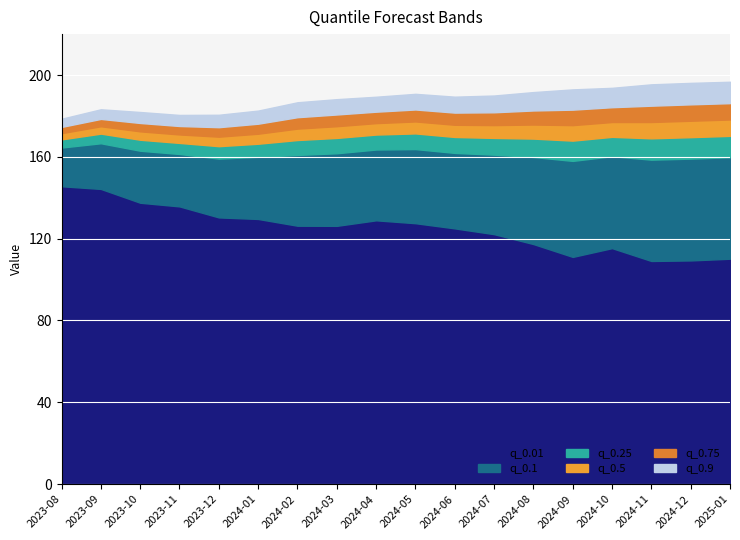

What is the value of the q_0.75 point at the 16th from the left?

185.0